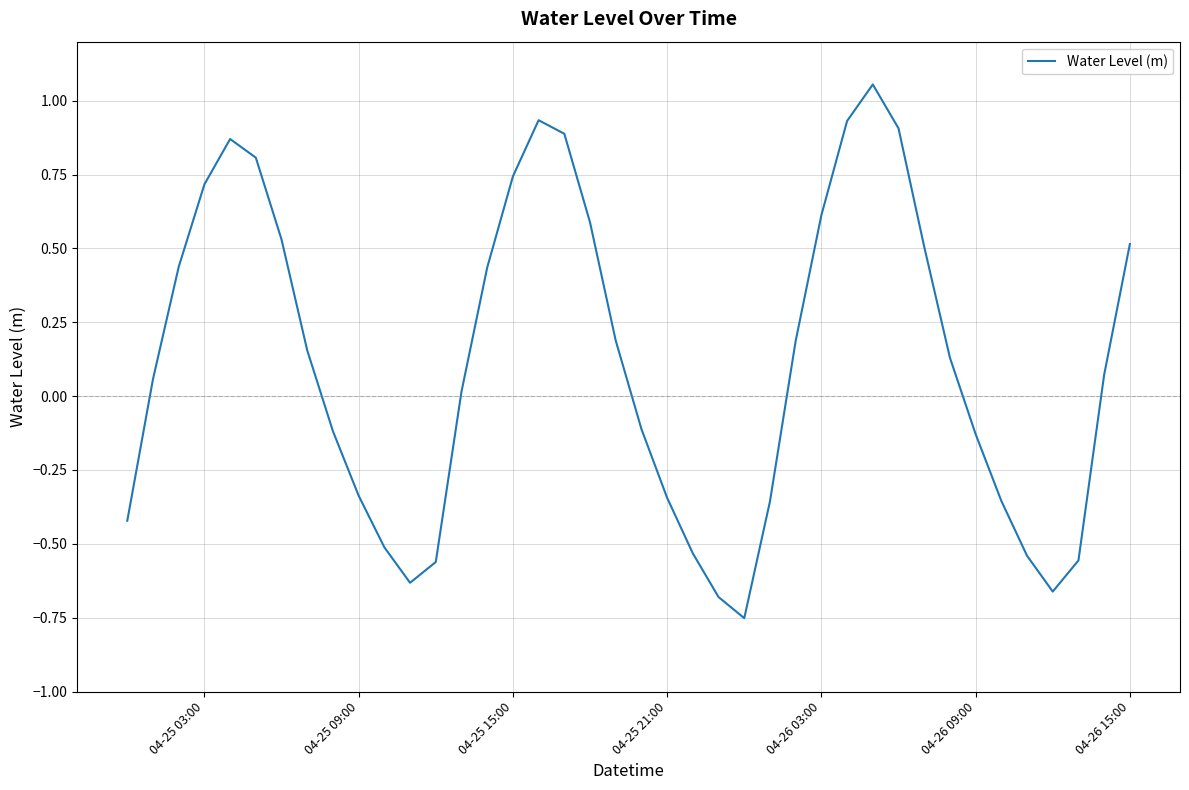

What is the difference between the maximum and minimum values?

1.8